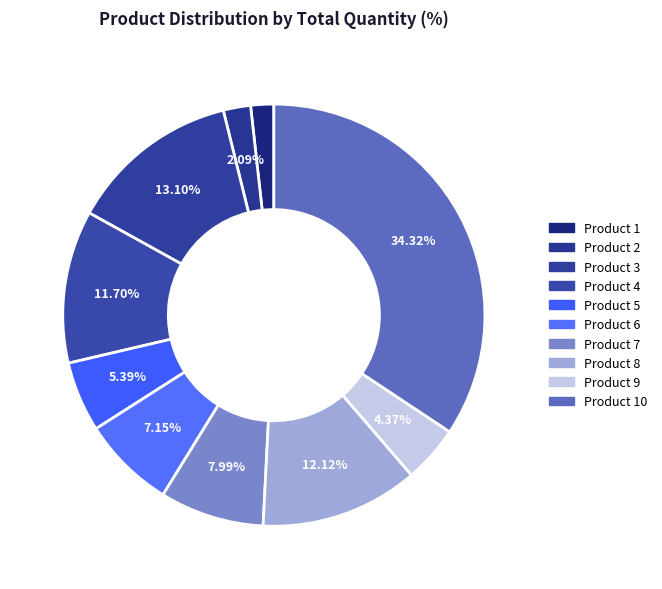

How many slices are in this pie chart?

10